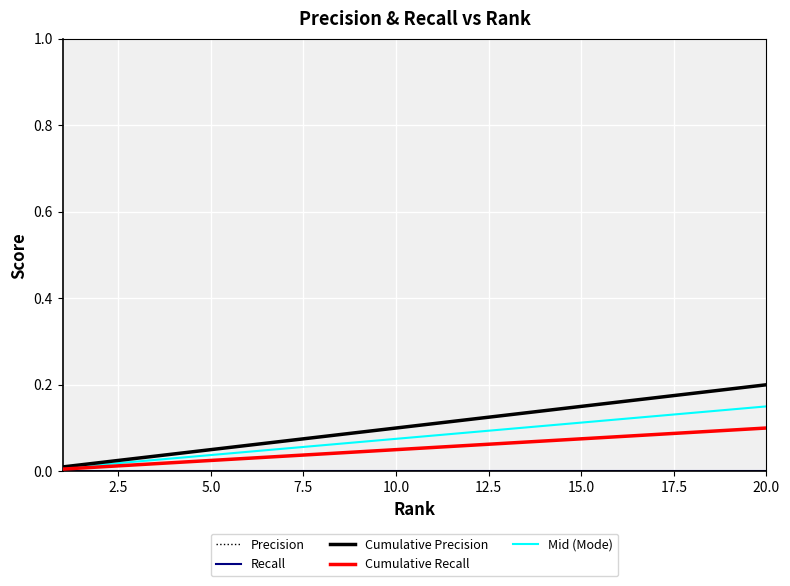

What is the sum of all Cumulative Recall values?

1.1